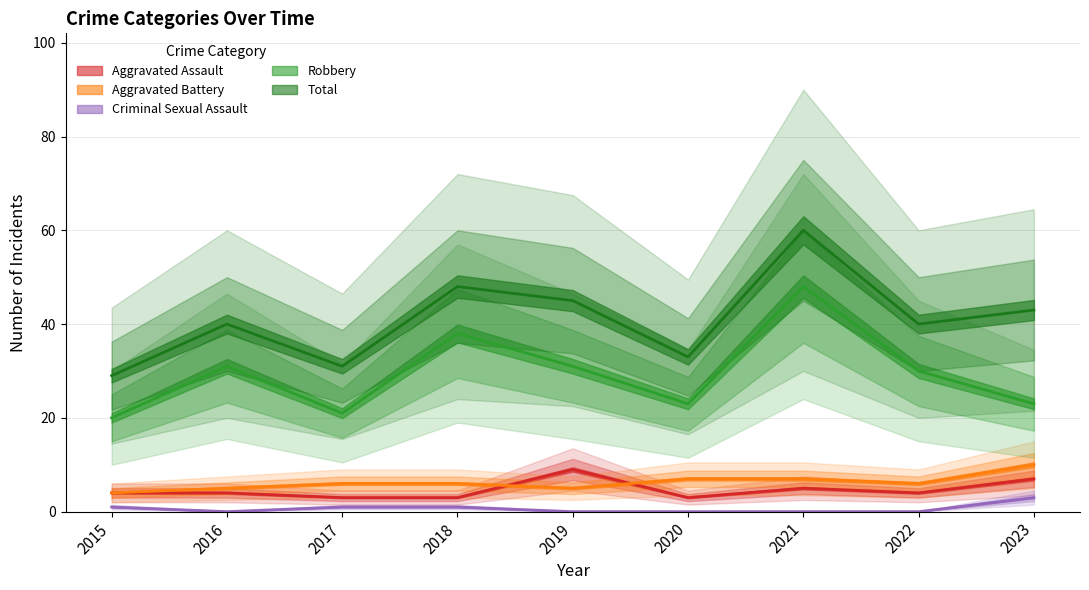

How many categories are shown in the chart?

9